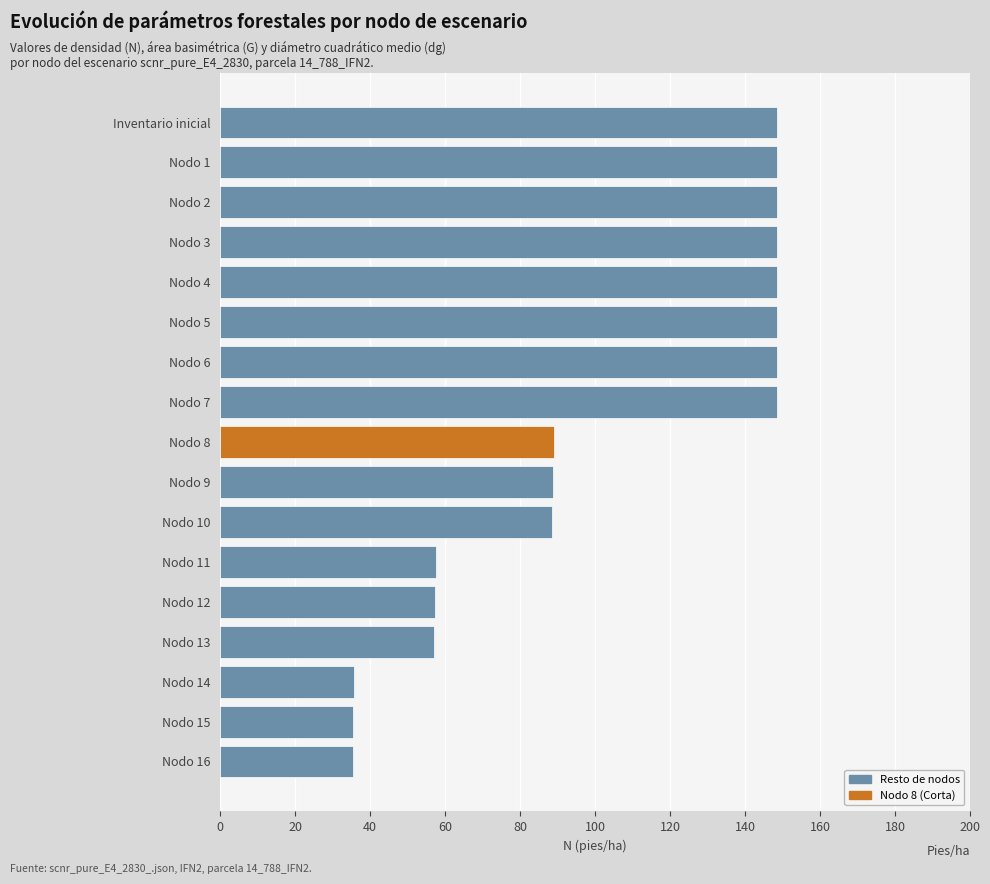

What is the difference between the values at Nodo 4 and Nodo 10?

60.0